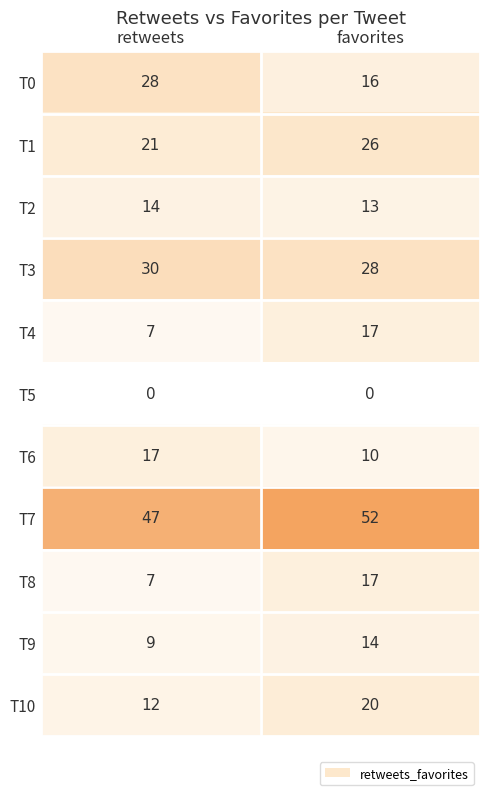

What is the sum of all T6 values?

27